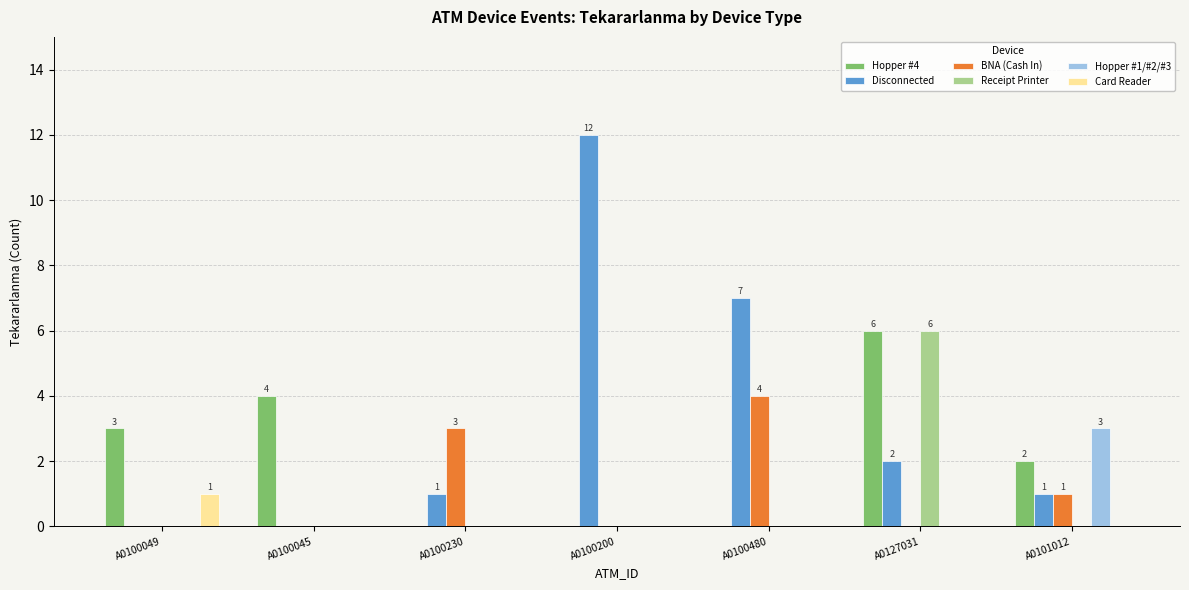

How many categories are shown in the chart?

7